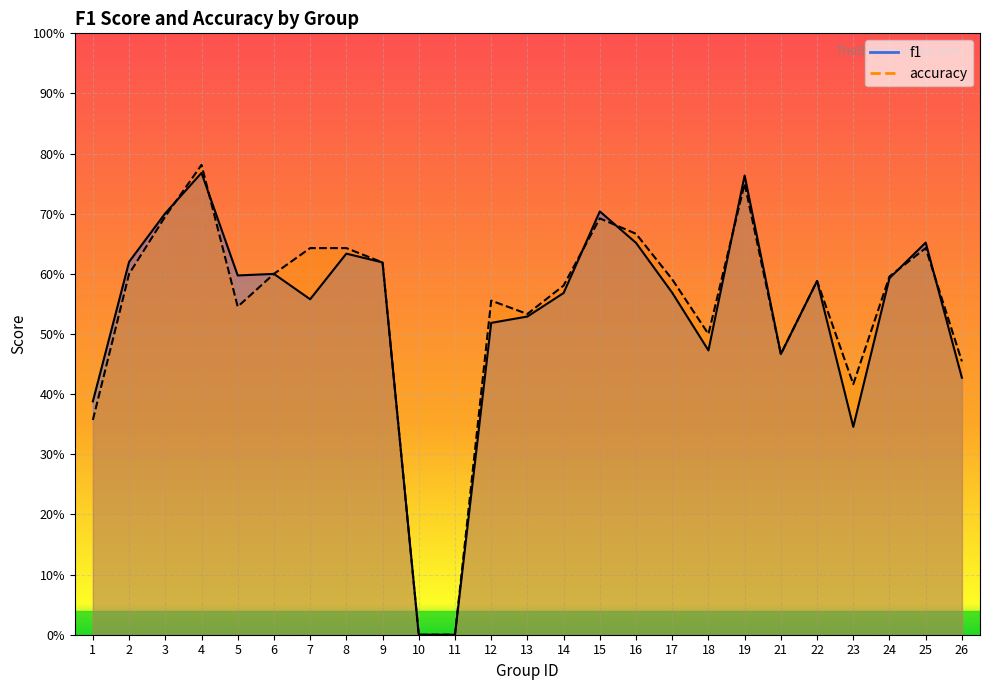

How many positive values does the f1 series have?

23